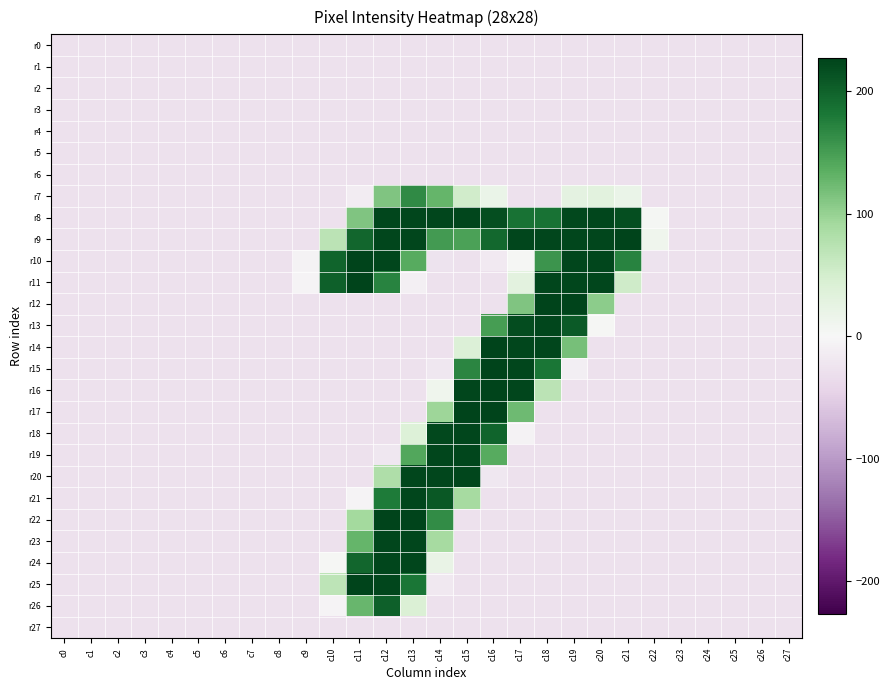

At which category is the sum across all series the highest?

c12